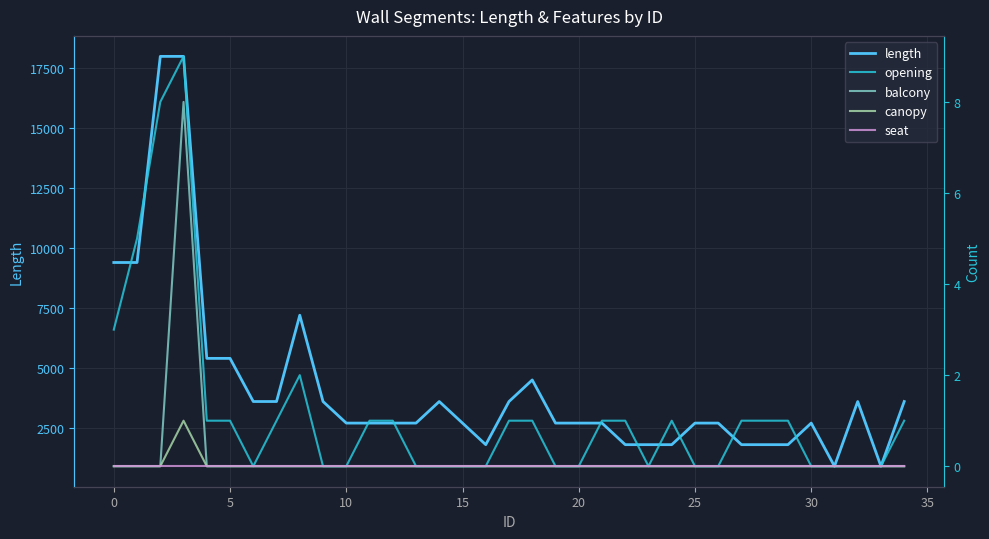

What is the minimum value for length?

900